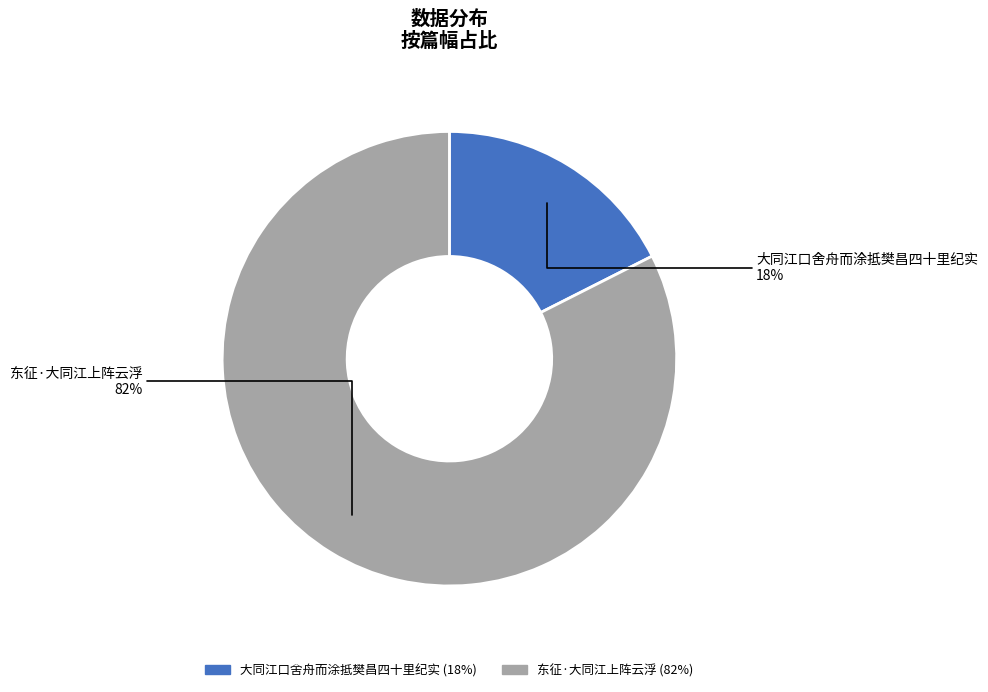

Which has a higher value, 大同江口舍舟而涂抵樊昌四十里纪实 or 东征·大同江上阵云浮?

东征·大同江上阵云浮